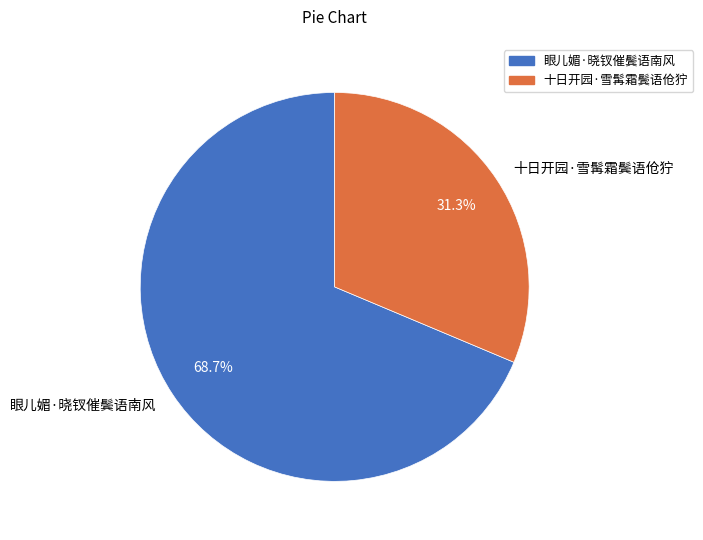

What percentage is the 十日开园·雪髯霜鬓语伧狞 slice, to the nearest percent?

31%